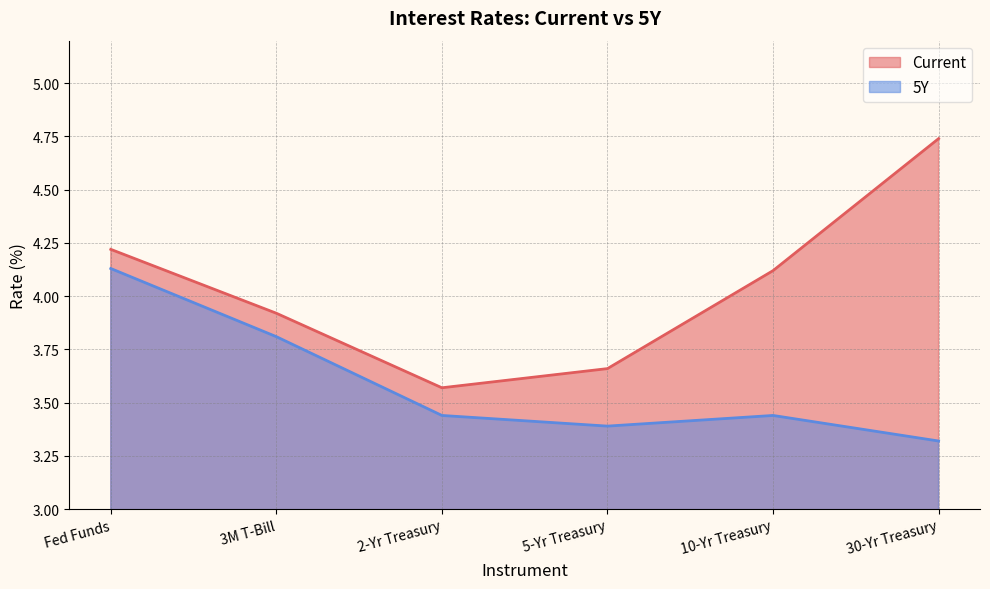

The Current series shows 3.7 at 5-Yr Treasury. True or false?

True